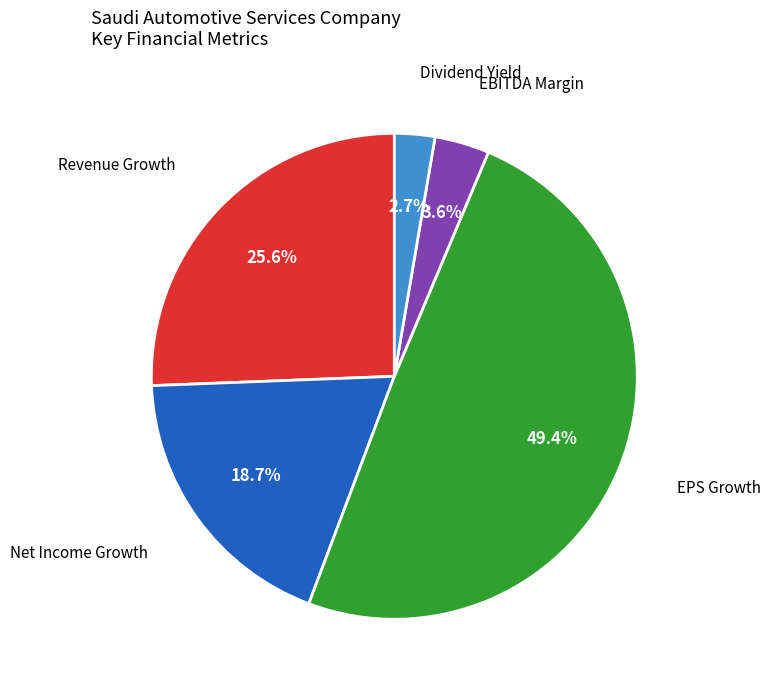

Does any single category account for the majority?

No